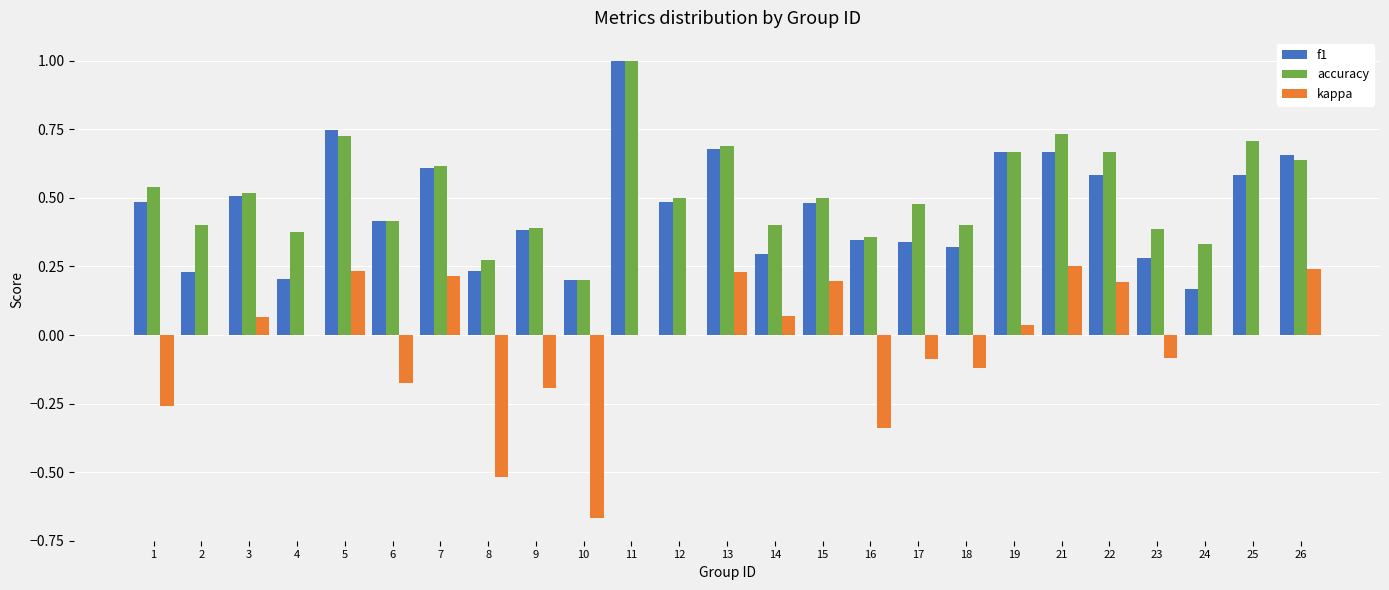

Which series has the largest total across all categories?

accuracy